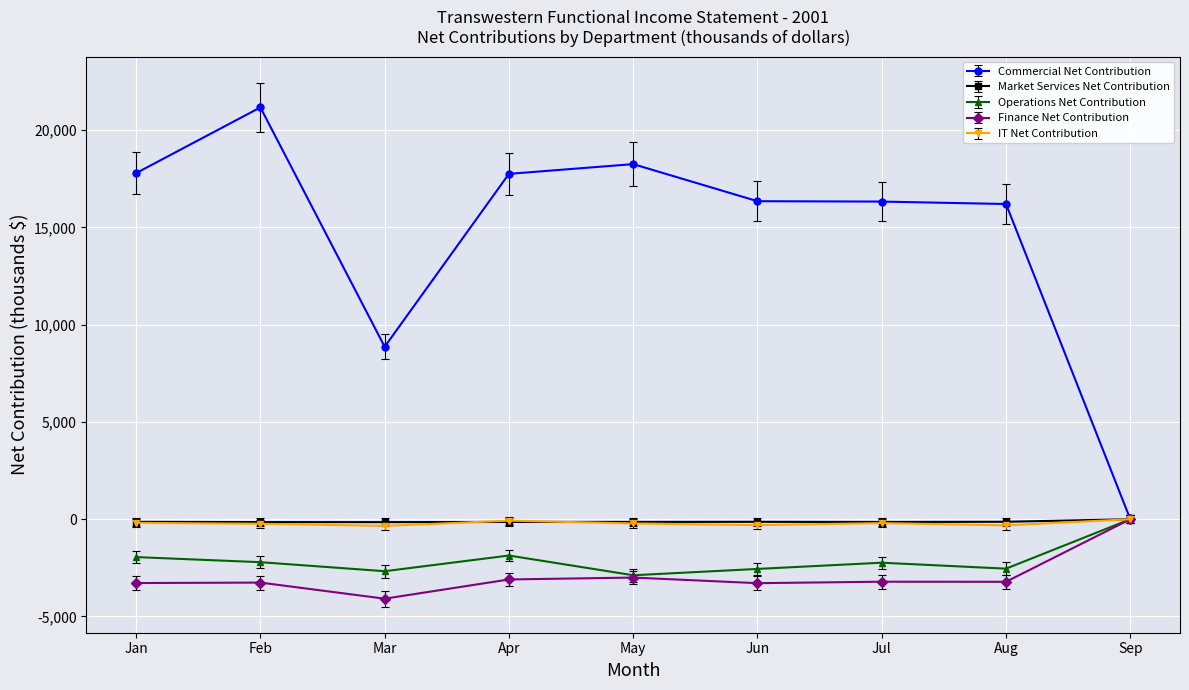

What are all the series names shown in the legend?

Commercial Net Contribution, Market Services Net Contribution, Operations Net Contribution, Finance Net Contribution, IT Net Contribution